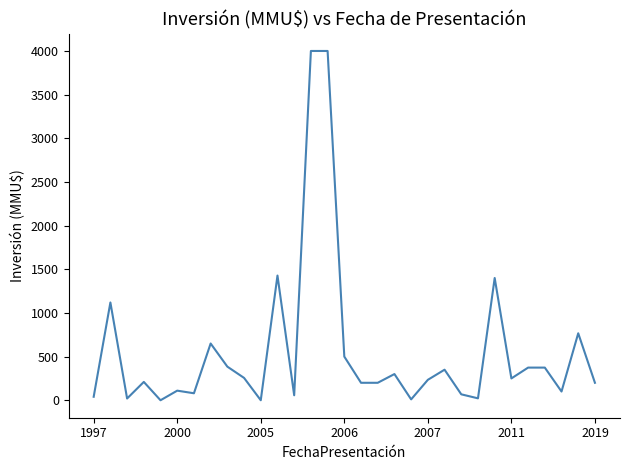

What is the maximum value shown in the chart?

4000